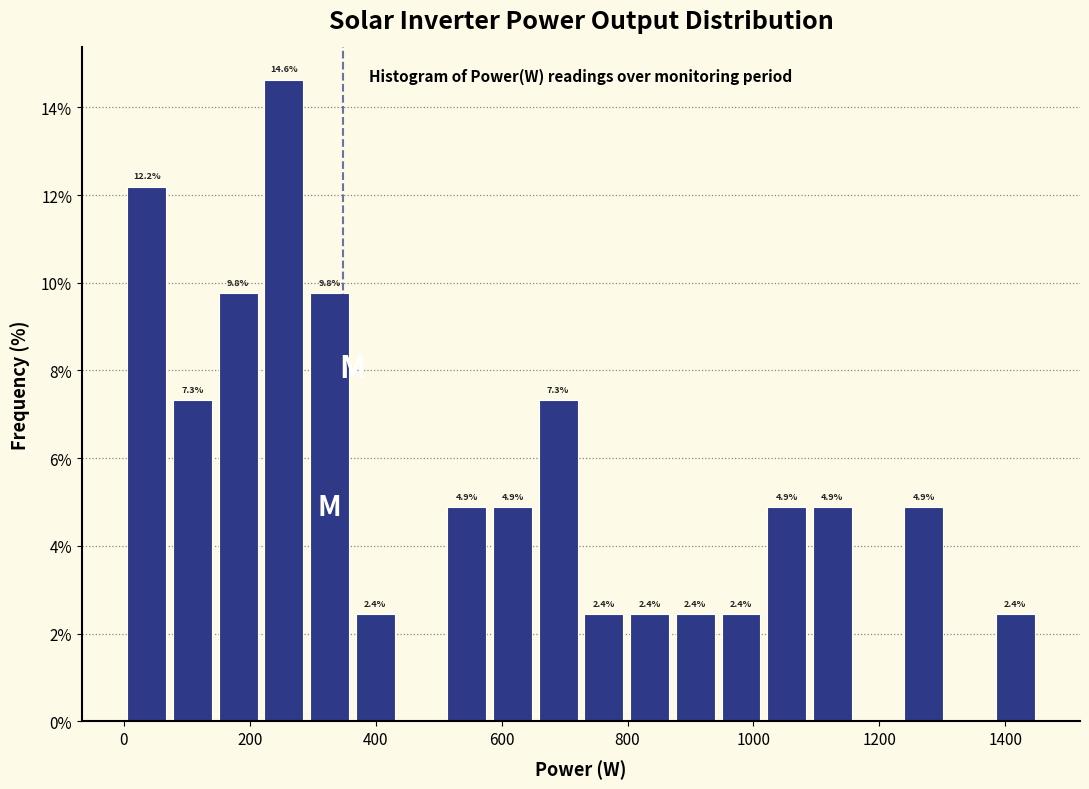

Read against the x-axis, roughly where is the centre of the tallest bar?

260